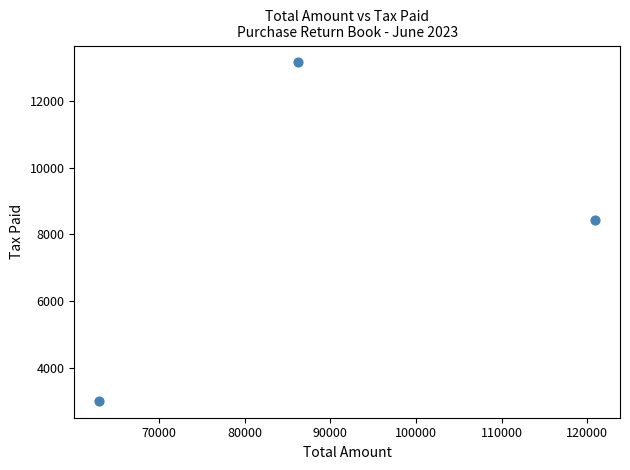

What Y value in the scatter plot is closest to 8081?

8437.5